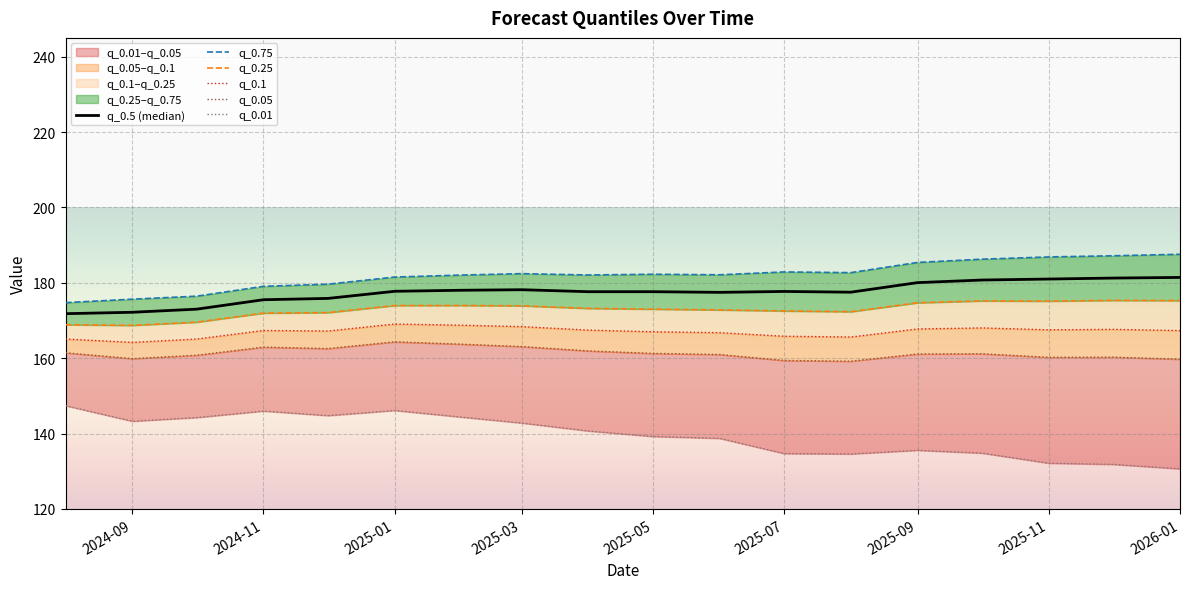

Which series has the largest range (max minus min)?

q_0.01